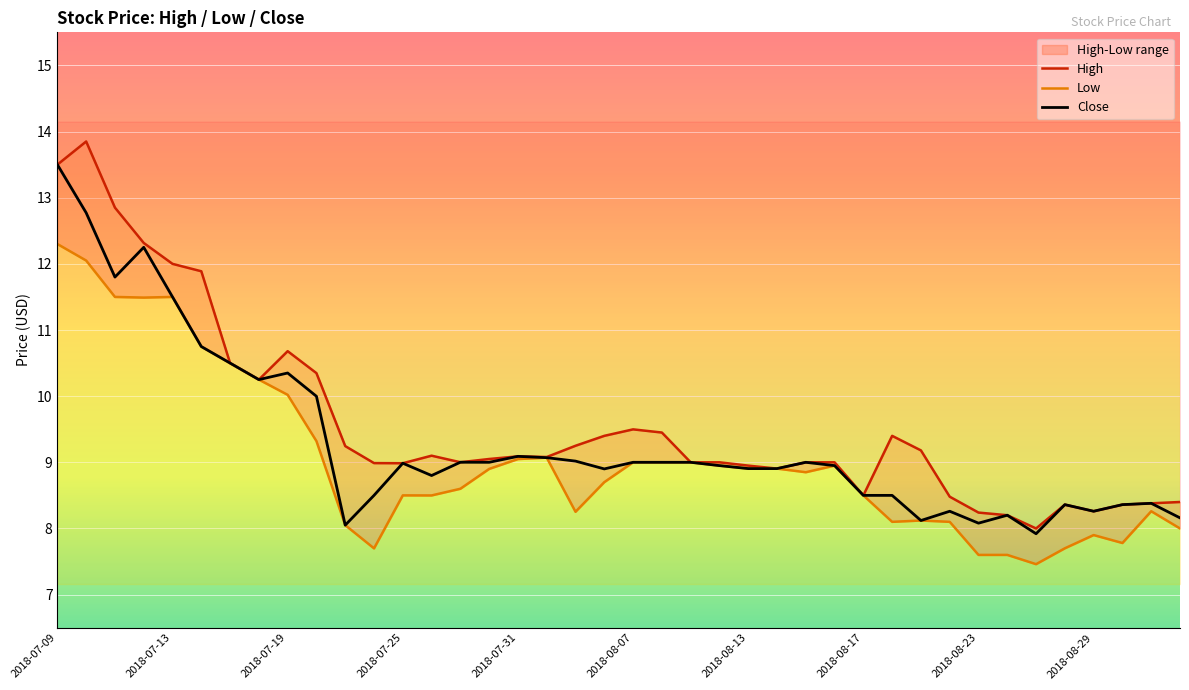

Which category has the lowest value in the Close series?

2018-08-27